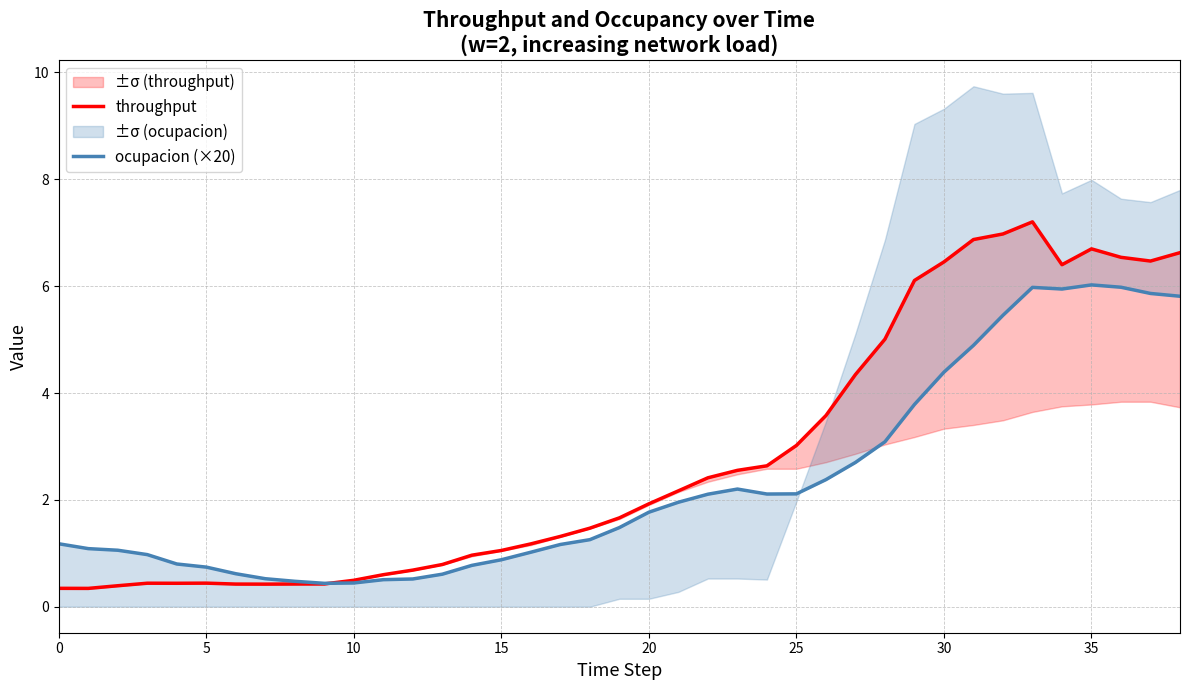

Reading left to right, list all the values displayed in this chart.

throughput: 0.3	0.3	0.4	0.4	0.4	0.4	0.4	0.4	0.4	0.4	0.5	0.6	0.7	0.8	1.0	1.1	1.2	1.3	1.5	1.7	1.9	2.2	2.4	2.6	2.6	3.0	3.6	4.3	5.0	6.1	6.5	6.9	7.0	7.2	6.4	6.7	6.5	6.5	6.6
ocupacion (×20): 1.2	1.1	1.1	1.0	0.8	0.7	0.6	0.5	0.5	0.4	0.4	0.5	0.5	0.6	0.8	0.9	1.0	1.2	1.3	1.5	1.8	2.0	2.1	2.2	2.1	2.1	2.4	2.7	3.1	3.8	4.4	4.9	5.5	6.0	5.9	6.0	6.0	5.9	5.8